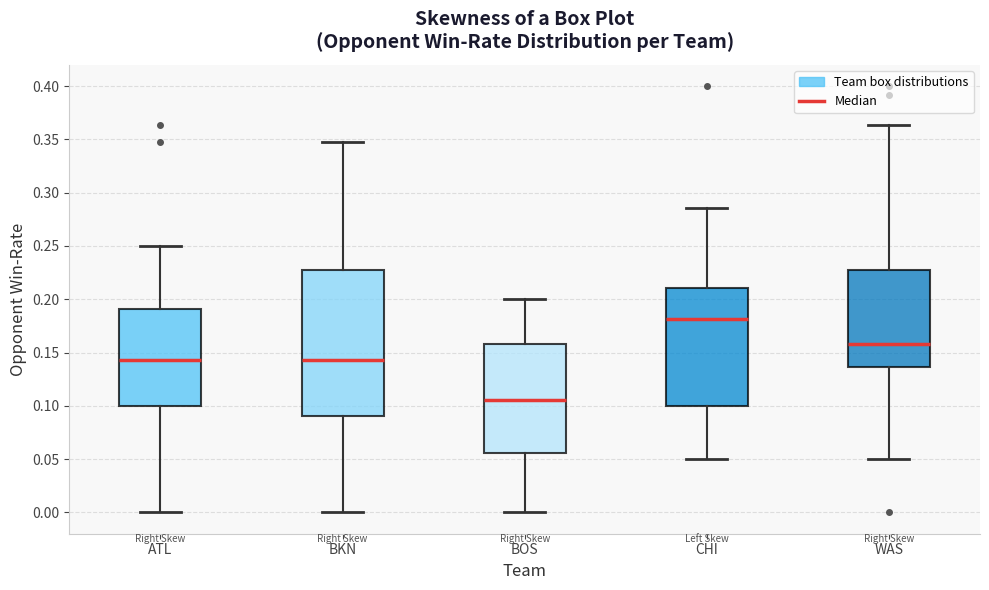

Reading left to right, read every box against the y-axis: the position of its median line, the range the box covers, and the ends of its whiskers. The values are not printed on the chart, so give them approximately, as read against the axis.

ATL: median 0.145, box 0.100 to 0.190, whiskers 0.000 to 0.250
BKN: median 0.145, box 0.090 to 0.225, whiskers 0.000 to 0.350
BOS: median 0.105, box 0.055 to 0.160, whiskers 0.000 to 0.200
CHI: median 0.180, box 0.100 to 0.210, whiskers 0.050 to 0.285
WAS: median 0.160, box 0.135 to 0.225, whiskers 0.050 to 0.365